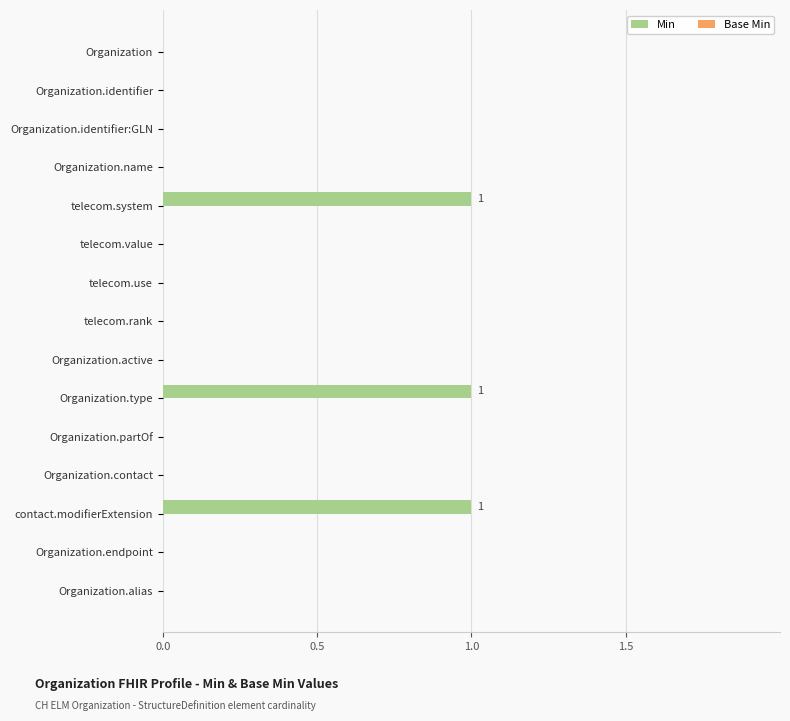

True or false: the data shows 1 at contact.modifierExtension.

True